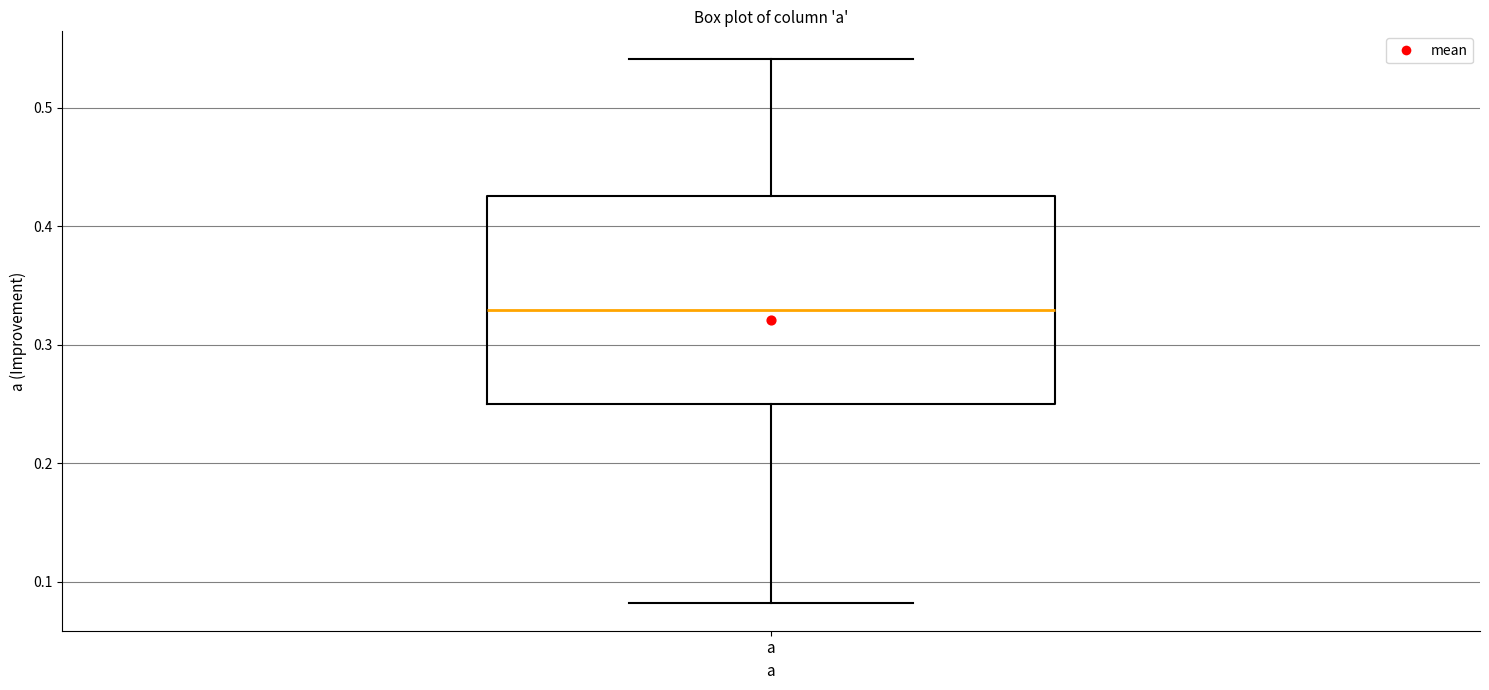

Transcribe this box plot: give where the median line is, the range the box spans, and where the two whiskers end, as read against the y-axis. The values are not printed on the chart, so give them approximately, as read against the axis.

median 0.33, box 0.25 to 0.43, whiskers 0.08 to 0.54